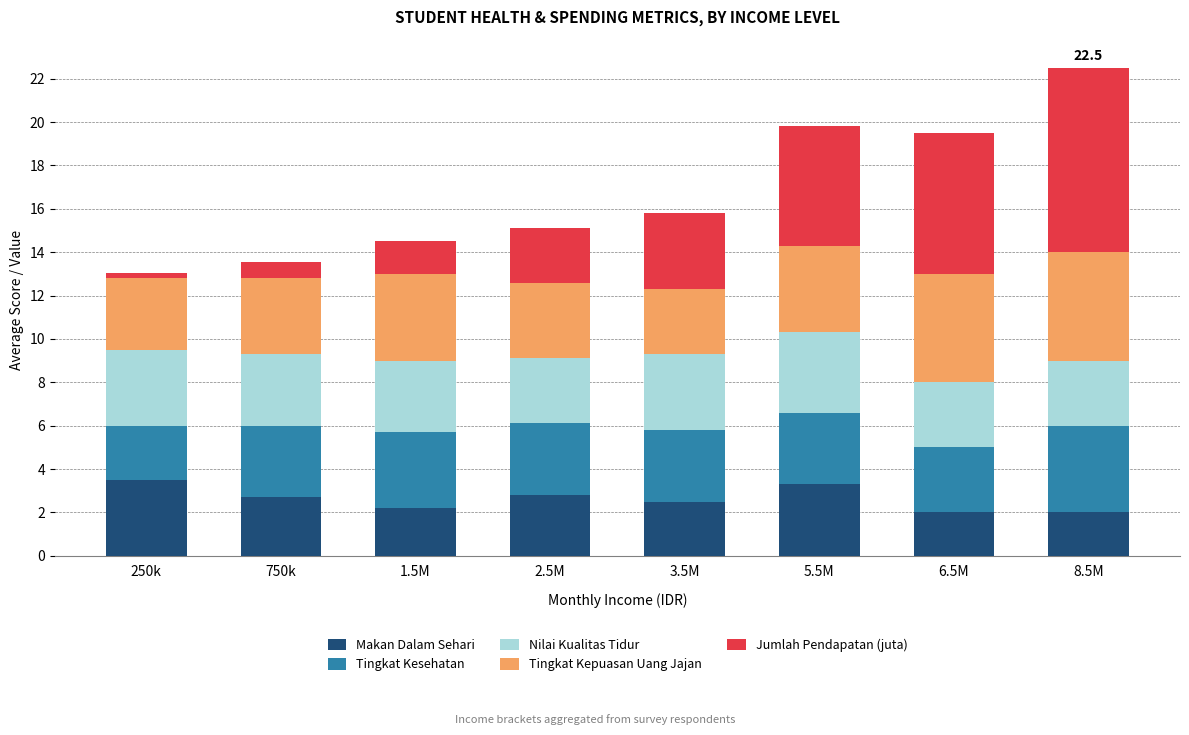

At which category is the sum across all series the highest?

8.5M